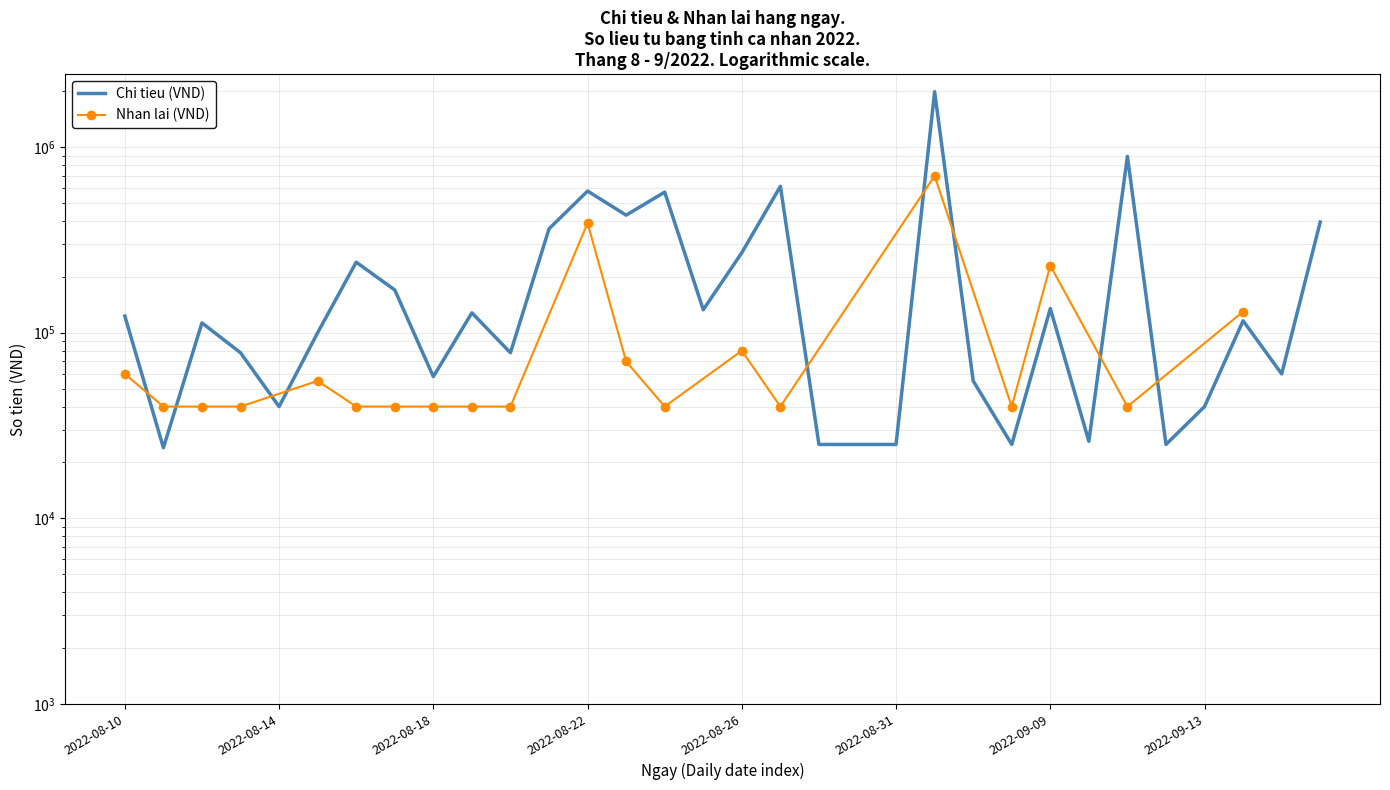

What is the maximum value shown in the chart?

1989000